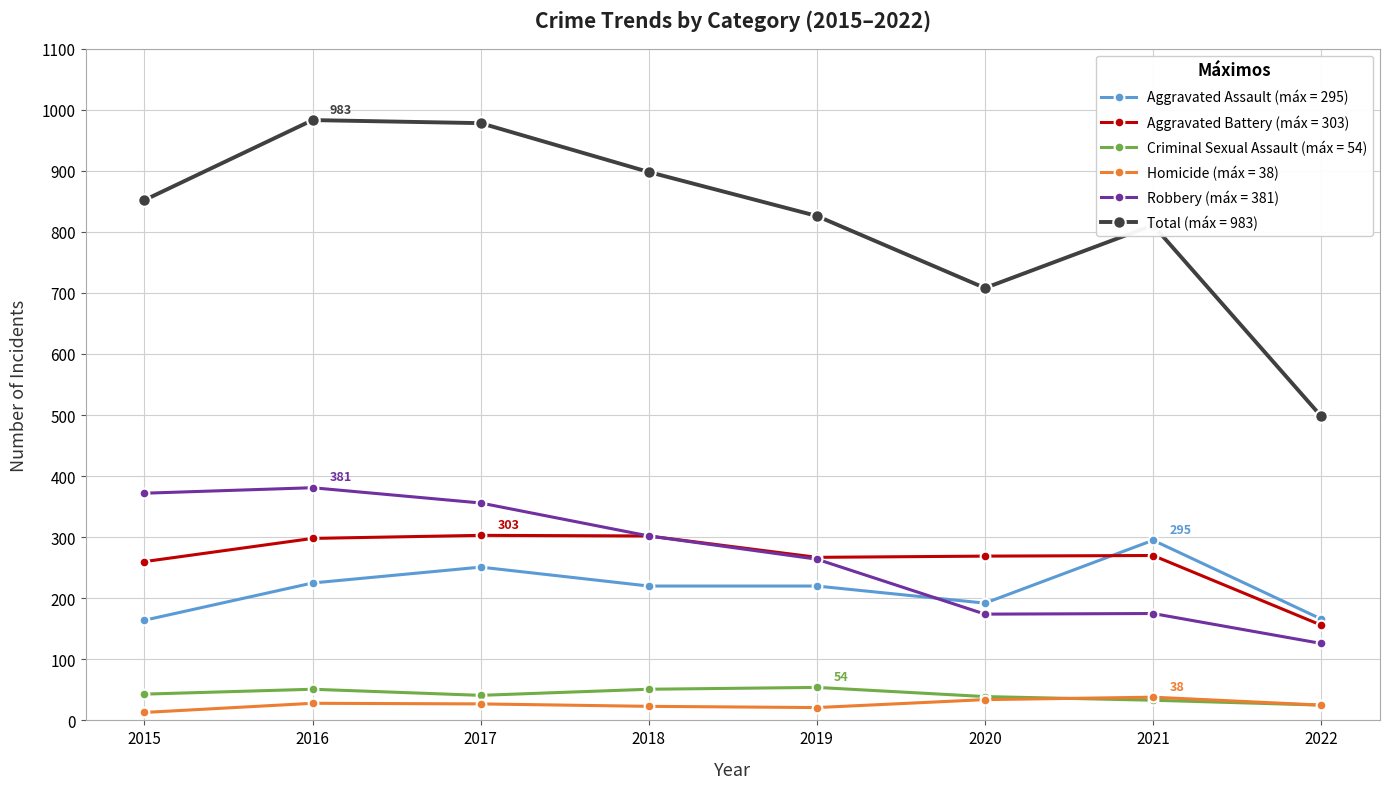

At how many categories does at least one series exceed 601?

7